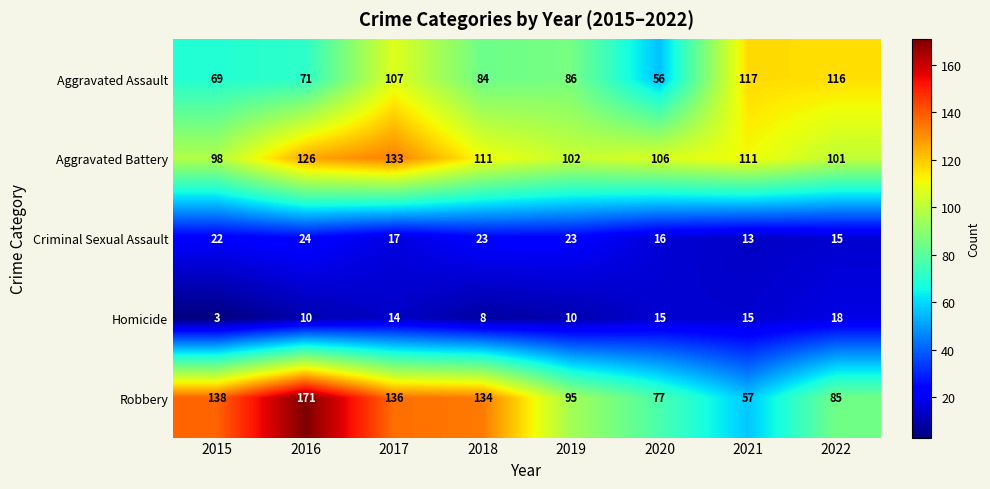

Between 2016 and 2018, which series saw the biggest shift?

Robbery